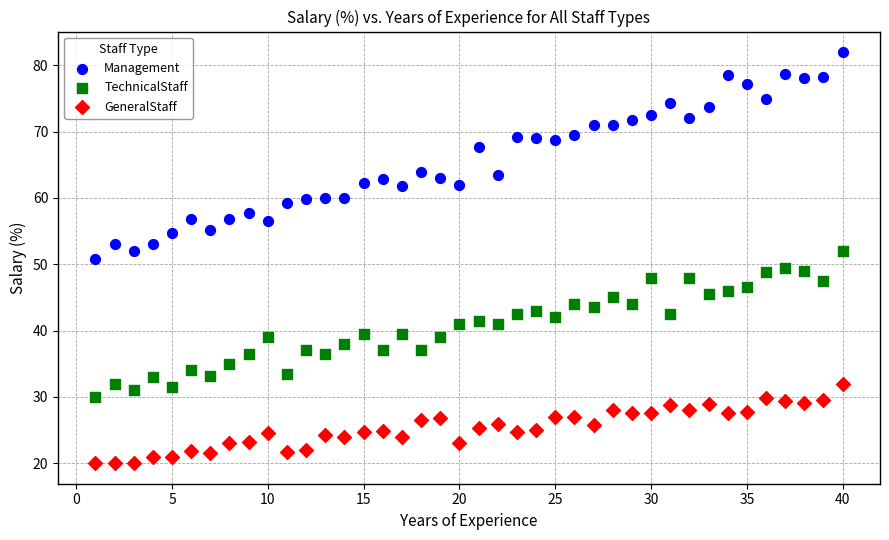

Across all data points, what is the range of Y values (max minus min)?

62.0